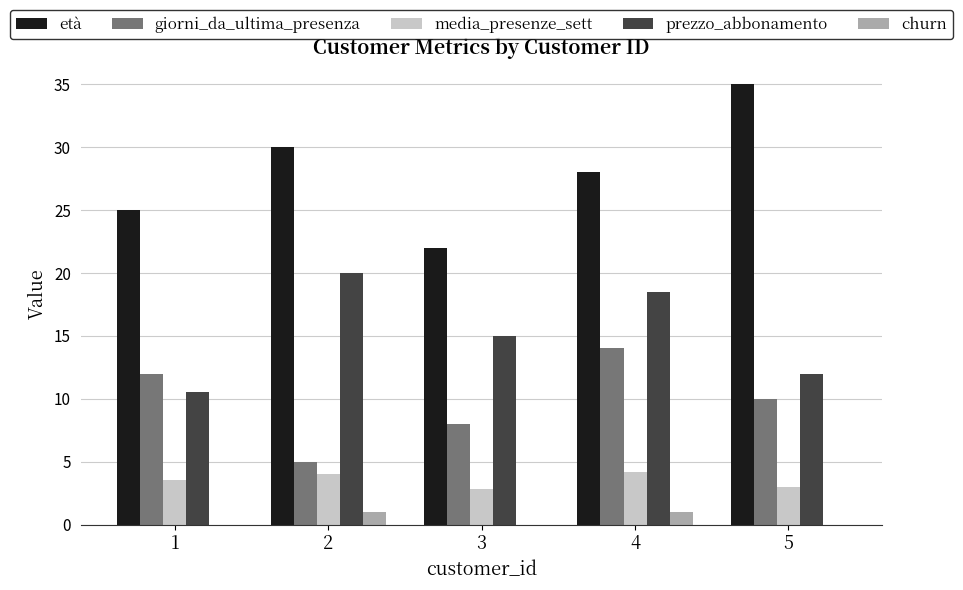

How many series are shown in this chart?

5